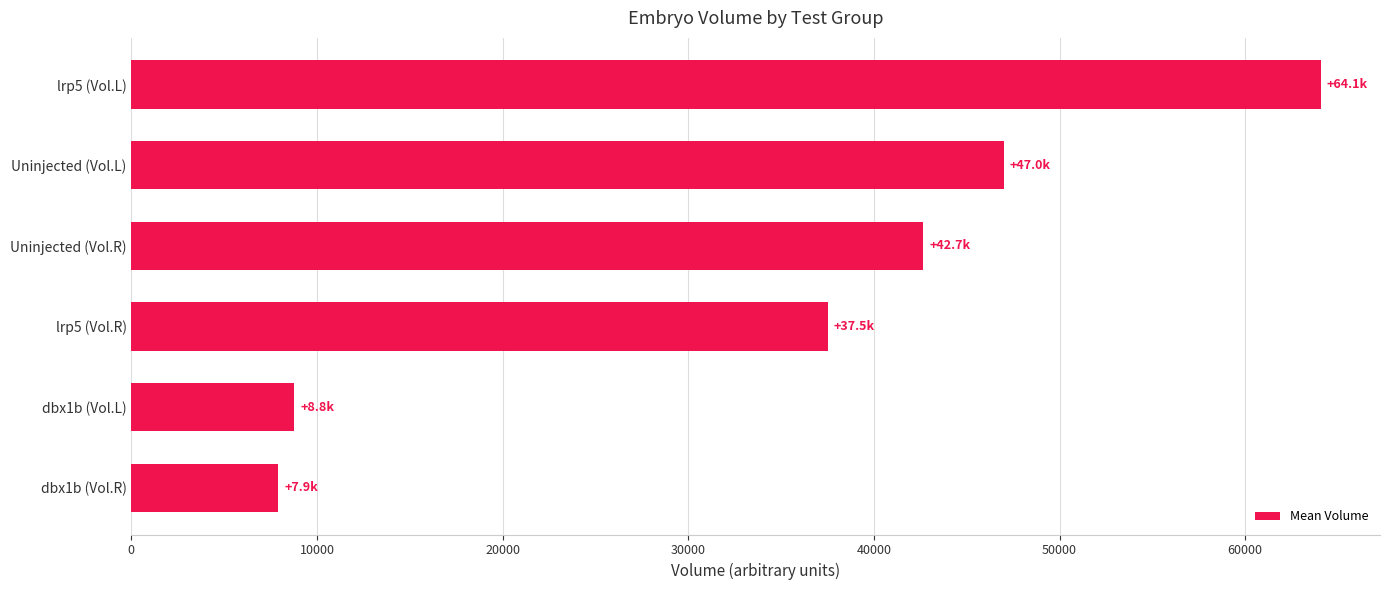

Which has a higher value, dbx1b (Vol.R) or lrp5 (Vol.L)?

lrp5 (Vol.L)